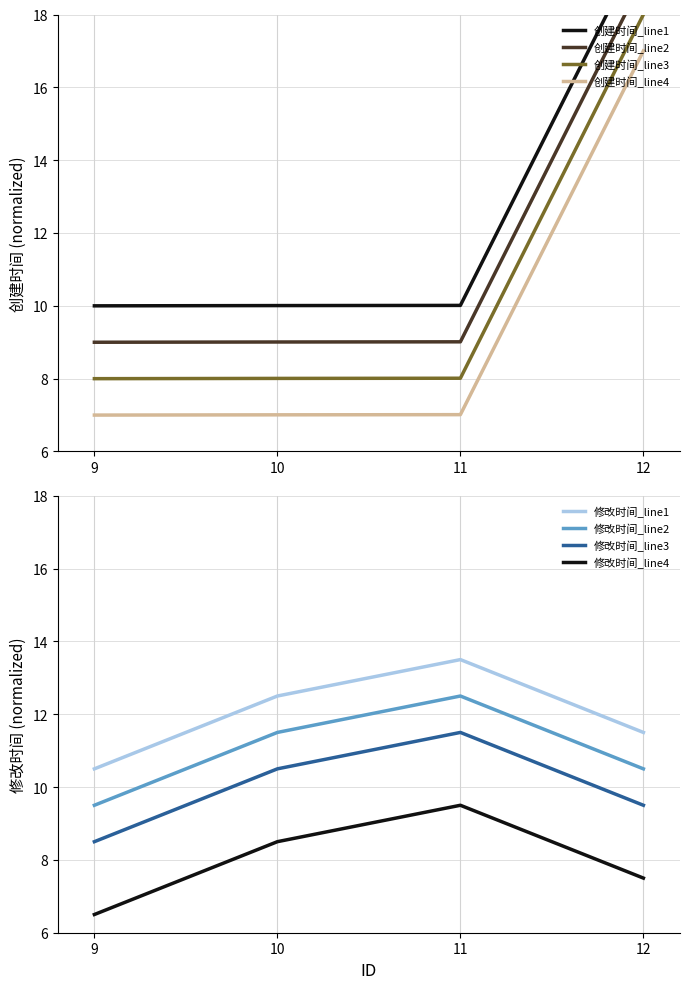

True or false: 创建时间_line3 and 创建时间_line4 intersect in this chart.

False